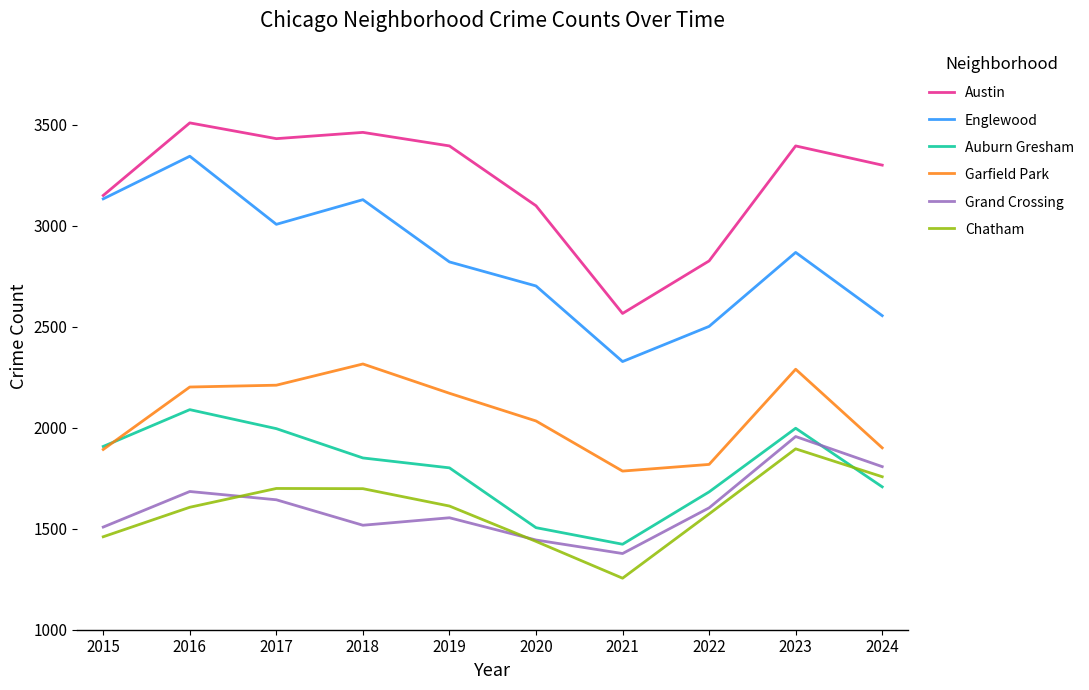

What is the smallest value displayed?

1255